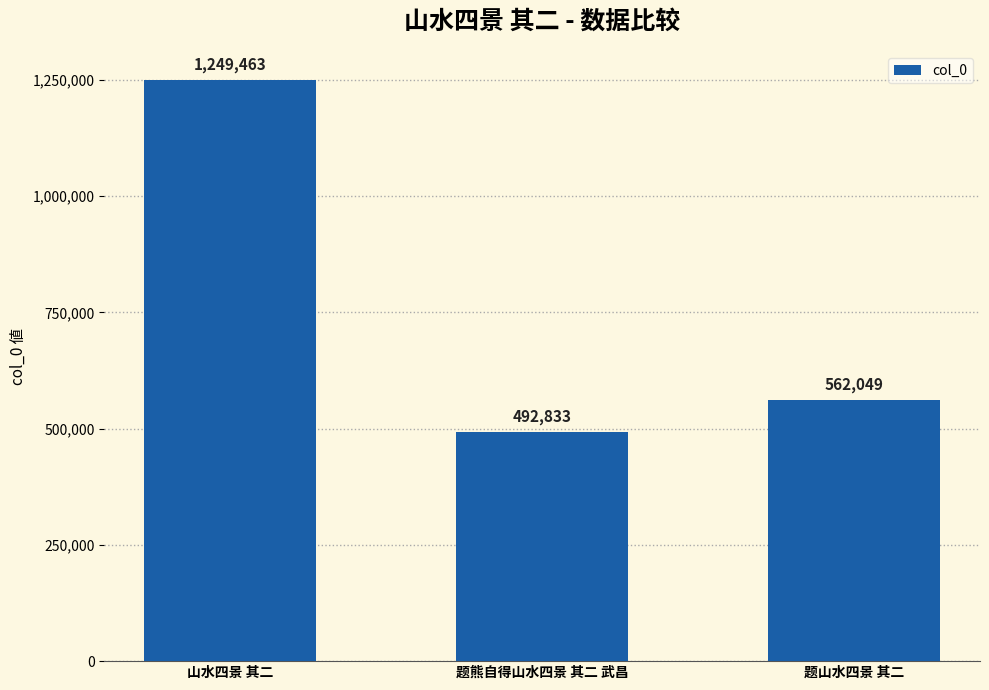

What is the average value?

768115